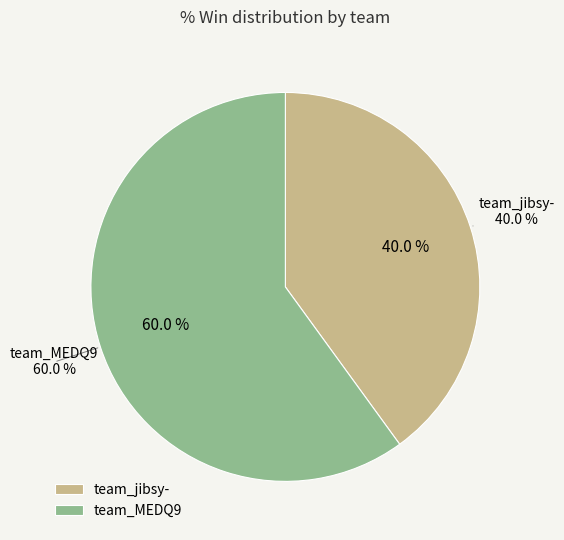

Count the number of slices in the pie.

2